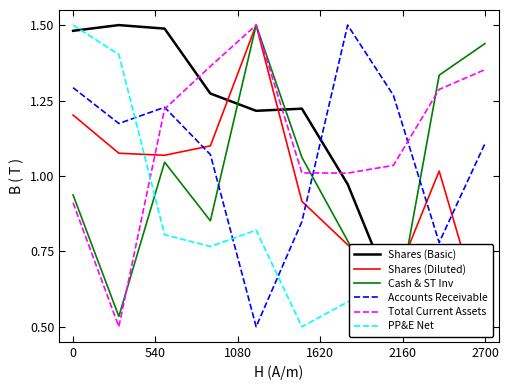

What is the lowest value of the Total Current Assets series?

0.5